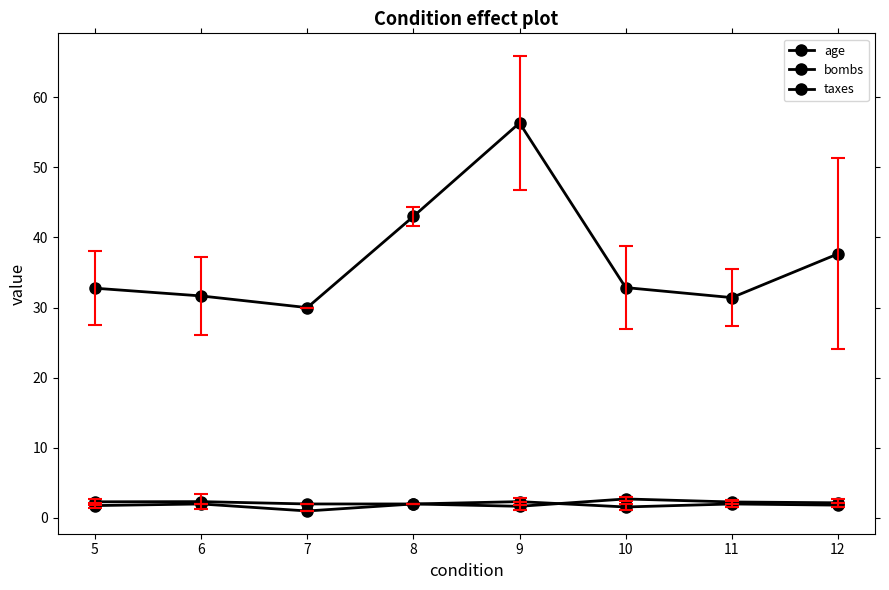

Count the number of data series in this chart.

3